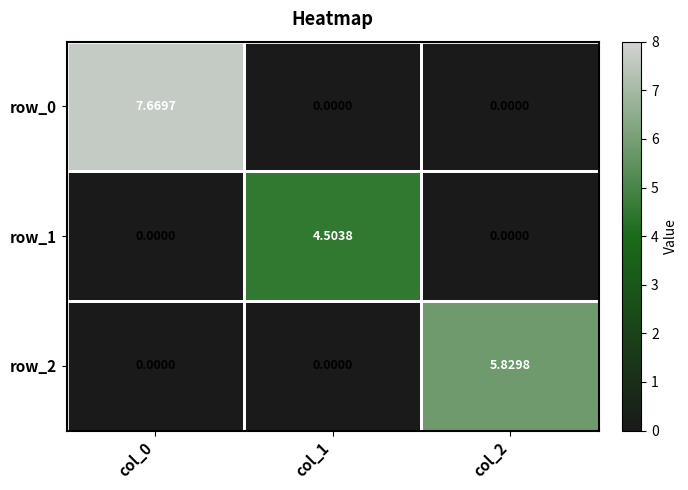

Rank the series by their maximum value, from lowest to highest.

row_1, row_2, row_0